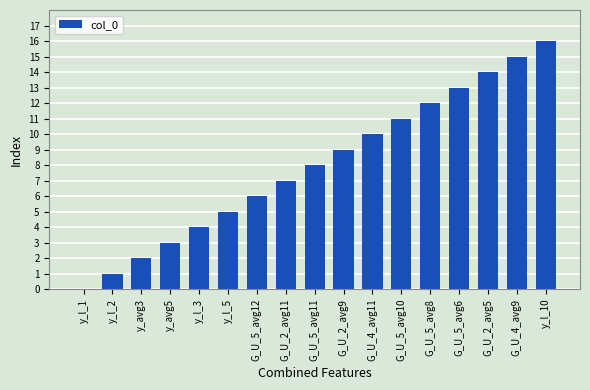

What is the ratio of the value at y_l_5 to the value at y_avg5?

1.7